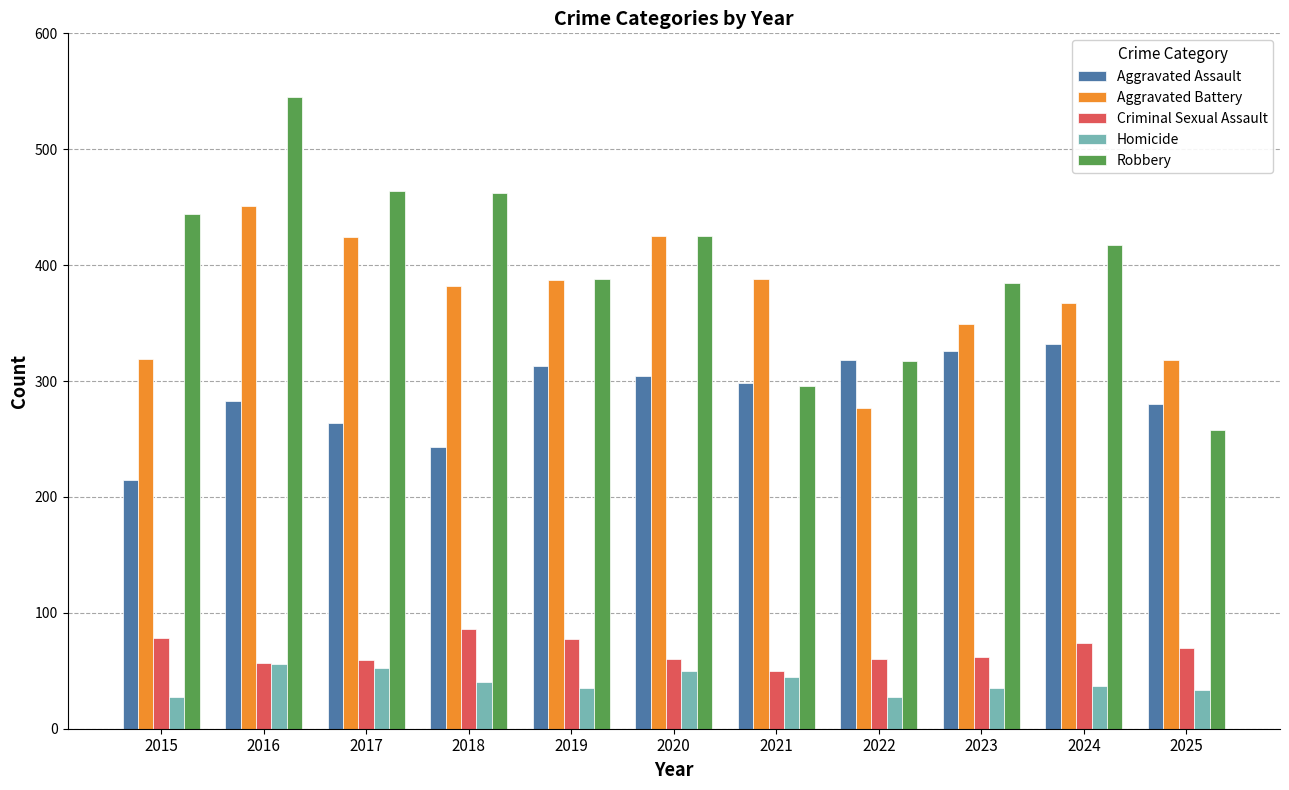

What is the difference between the maximum and minimum values in the Aggravated Assault series?

117